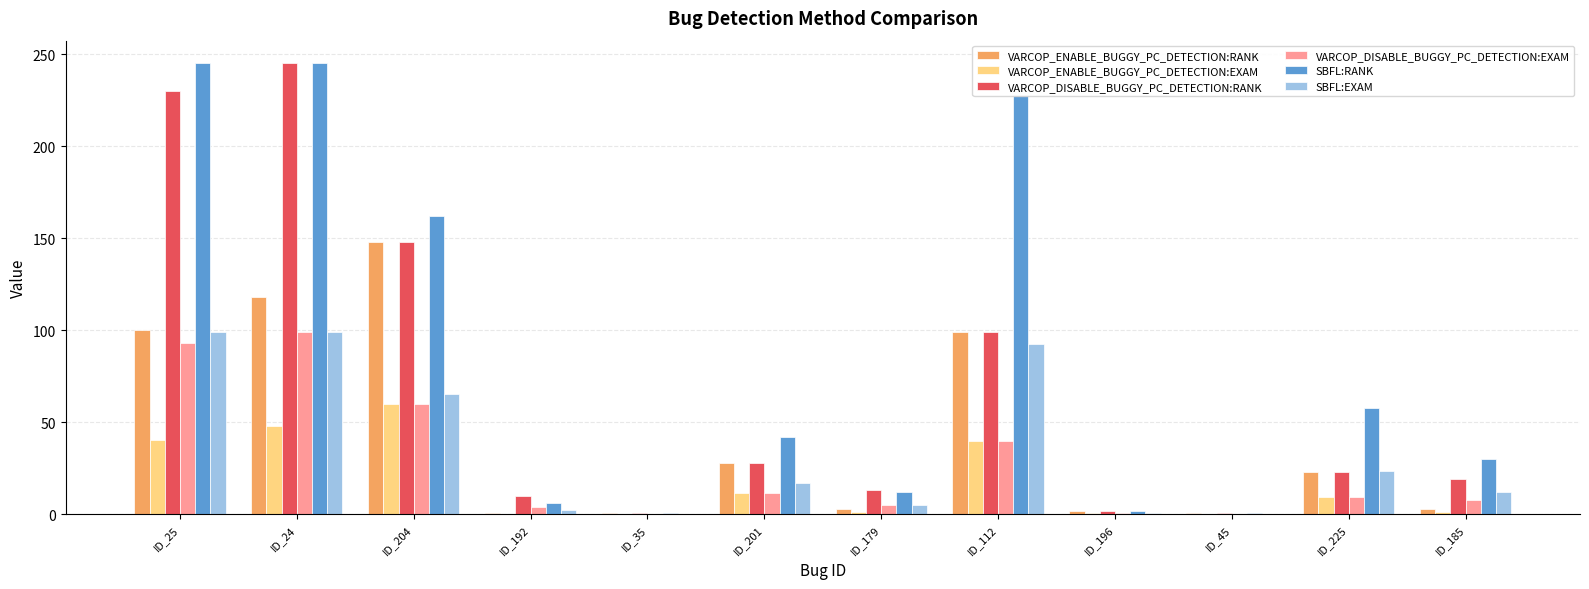

What is the spread (max minus min) of values at ID_25?

204.5